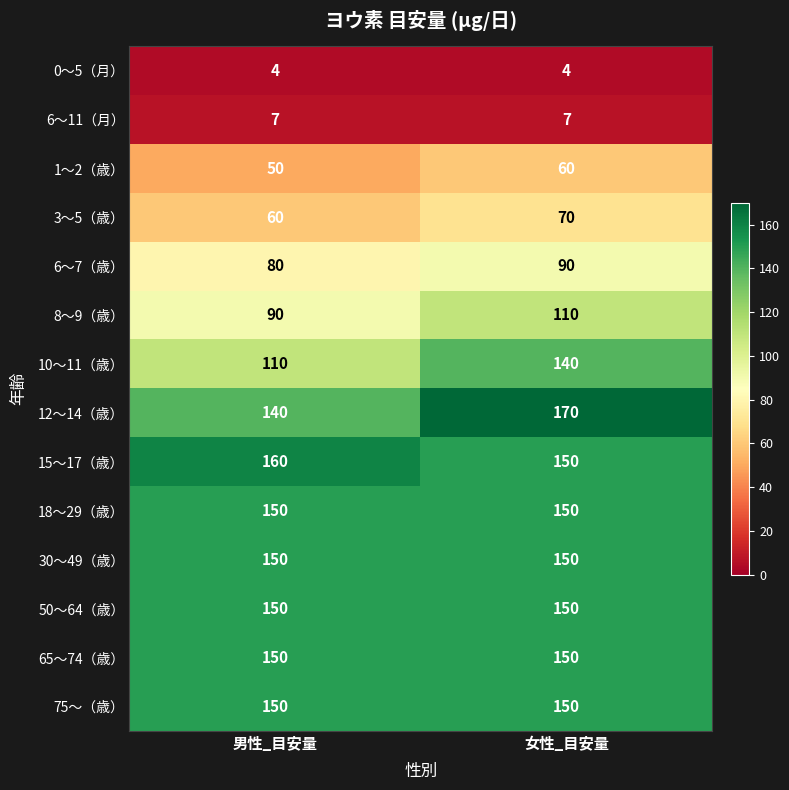

Reading left to right, what are all the values shown in this chart?

0〜5（月）: 4	4
6〜11（月）: 7	7
1〜2（歳）: 50	60
3〜5（歳）: 60	70
6〜7（歳）: 80	90
8〜9（歳）: 90	110
10〜11（歳）: 110	140
12〜14（歳）: 140	170
15〜17（歳）: 160	150
18〜29（歳）: 150	150
30〜49（歳）: 150	150
50〜64（歳）: 150	150
65〜74（歳）: 150	150
75〜（歳）: 150	150